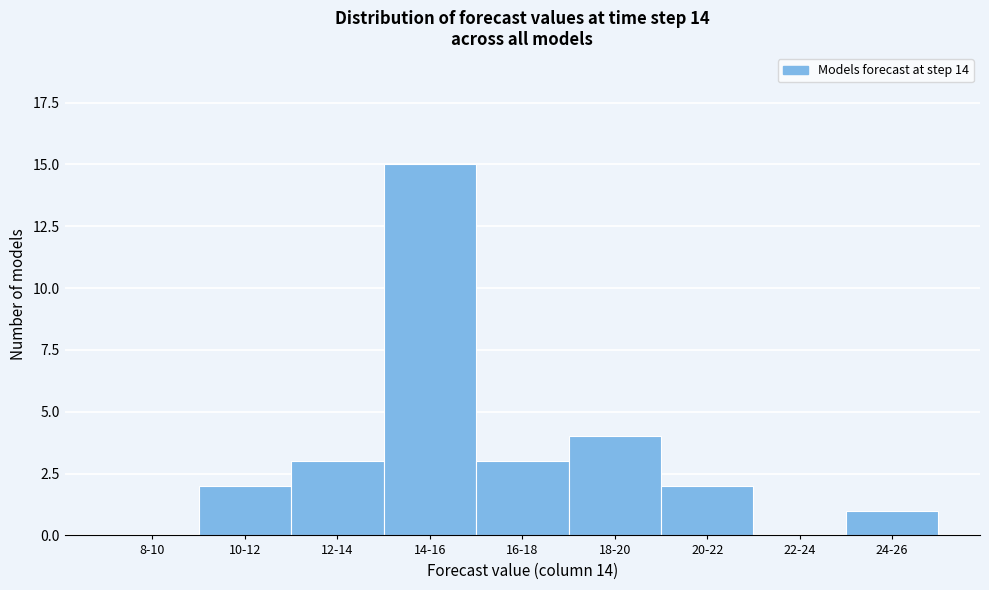

Reading left to right, transcribe all the data shown in this chart.

8-10=0	10-12=2	12-14=3	14-16=15	16-18=3	18-20=4	20-22=2	22-24=0	24-26=1